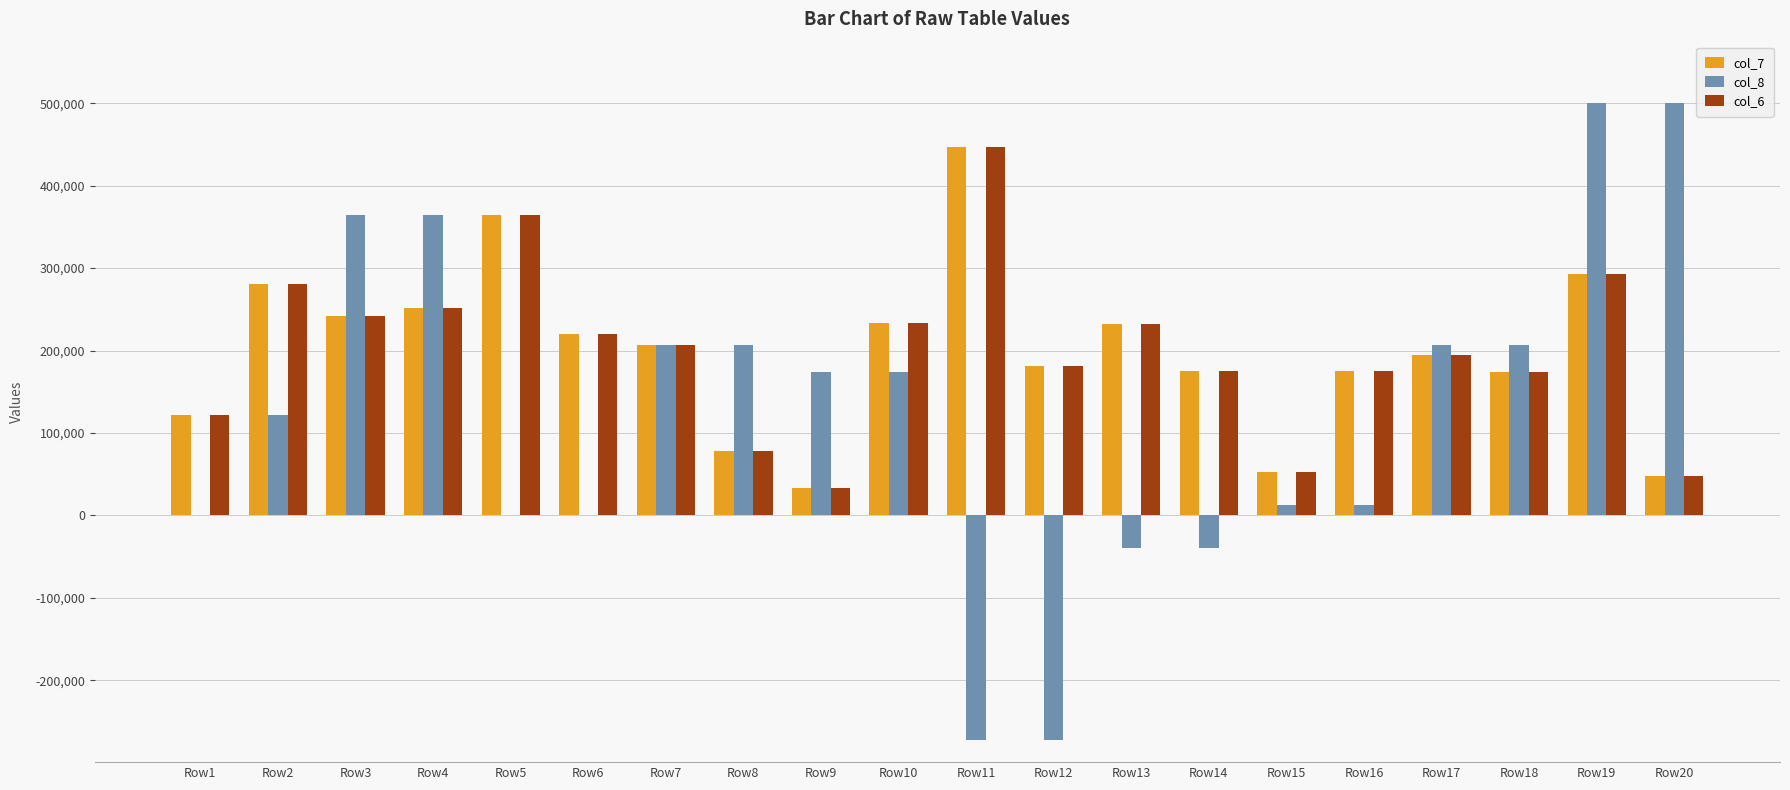

Does the chart contain stacked bars?

No